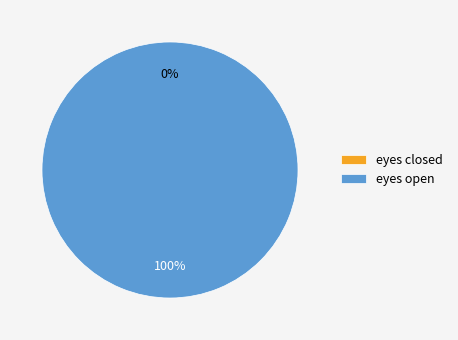

The eyes closed slice represents 1% of the pie. True or false?

False